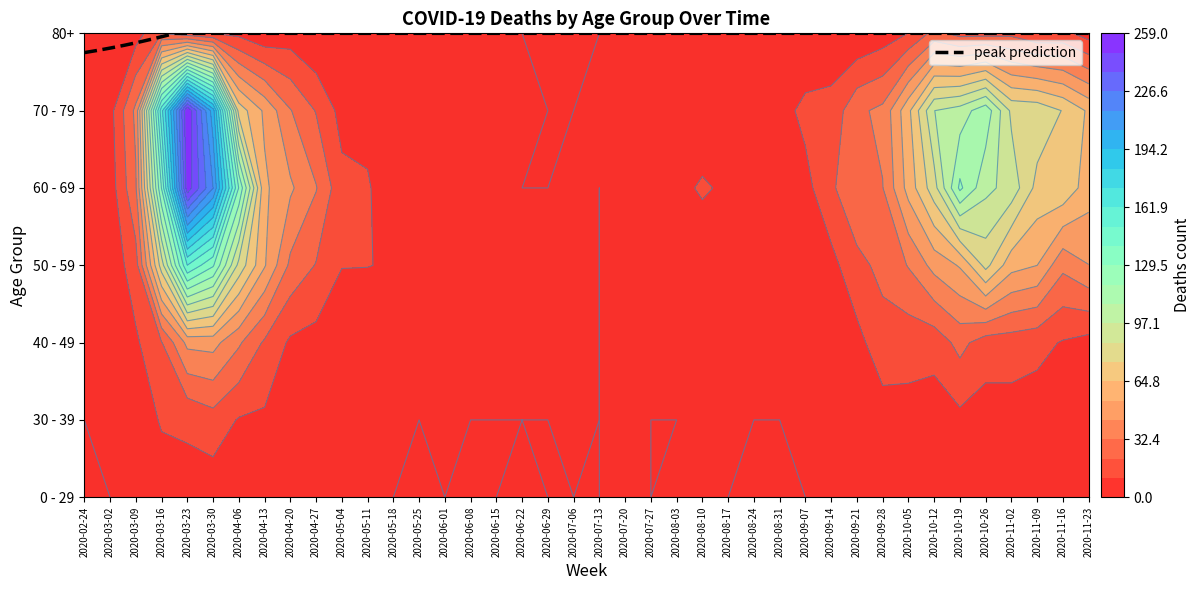

What is the average value of the 40 - 49 series?

10